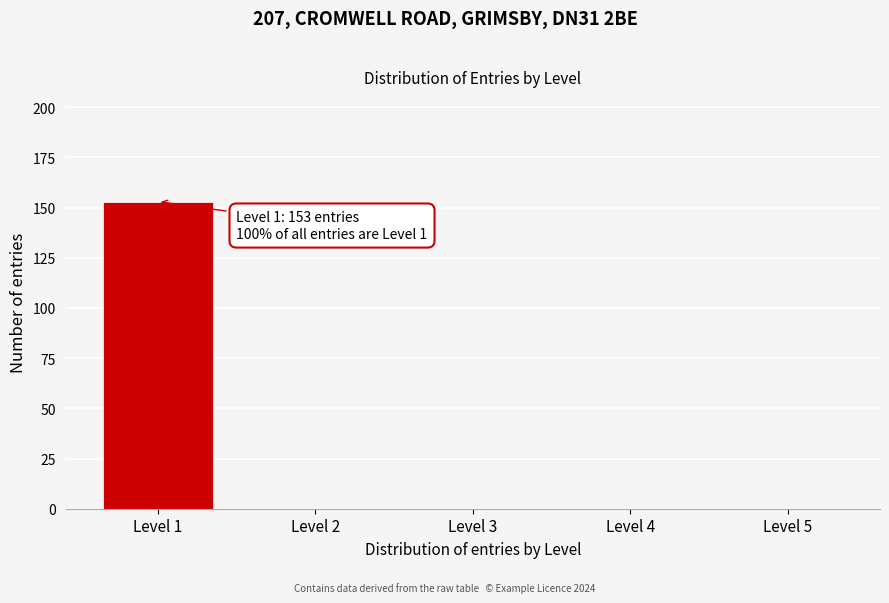

Reading left to right, list all the values displayed in this chart.

Level 1=153	Level 2=0	Level 3=0	Level 4=0	Level 5=0